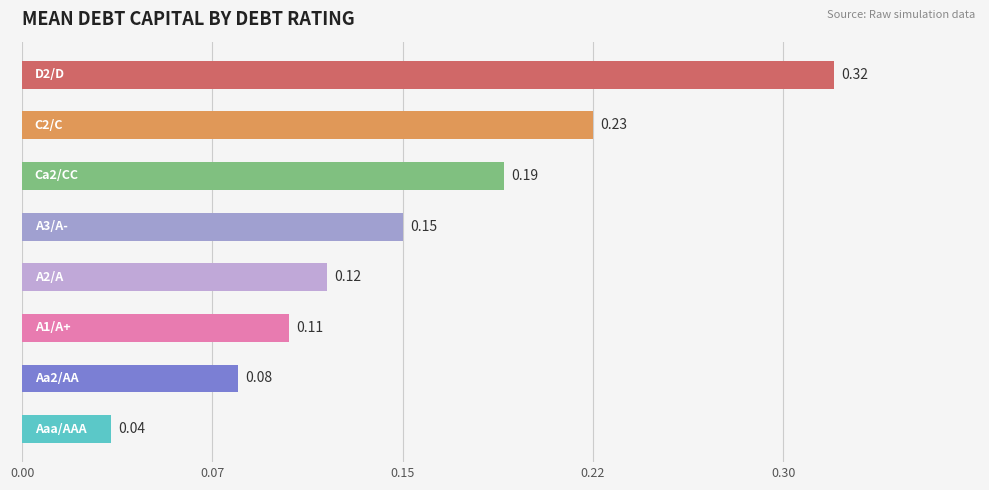

Does the chart contain any negative values?

No